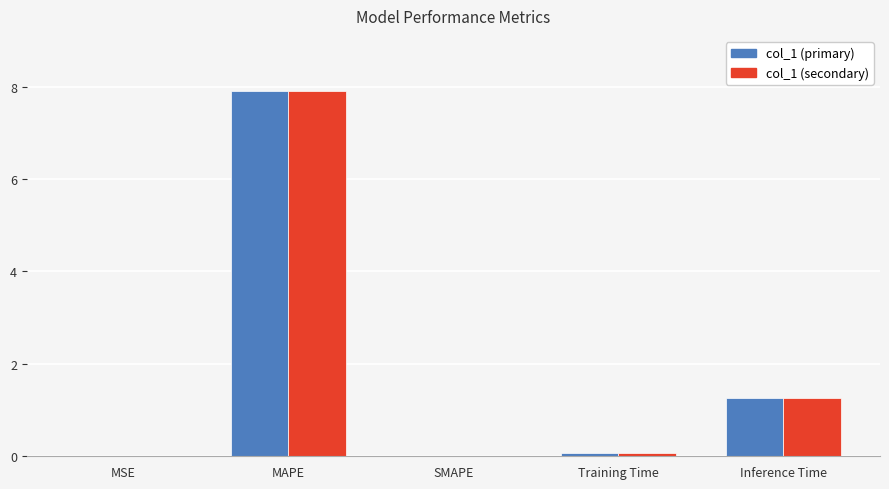

At which label is col_1 (primary) closest to 3?

Inference Time